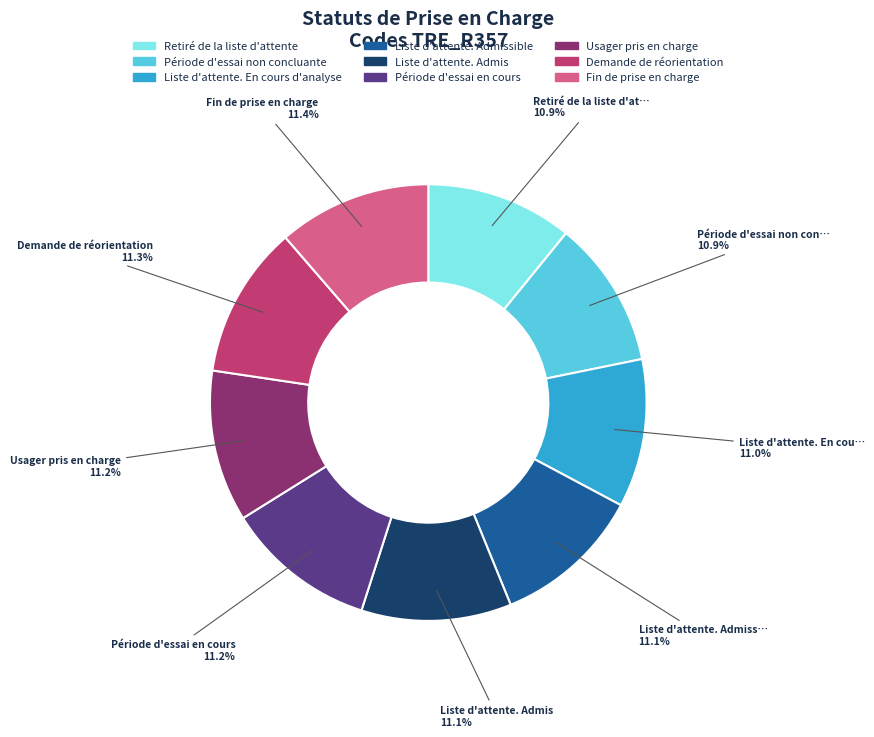

Is there any slice that represents more than half of the pie?

No